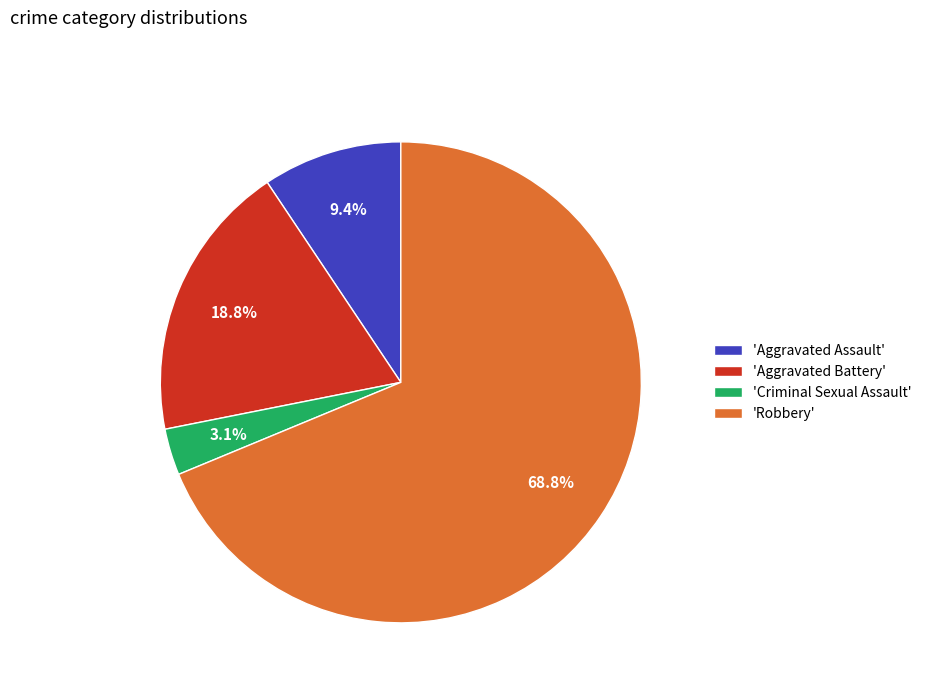

Which slice is the largest?

'Robbery'